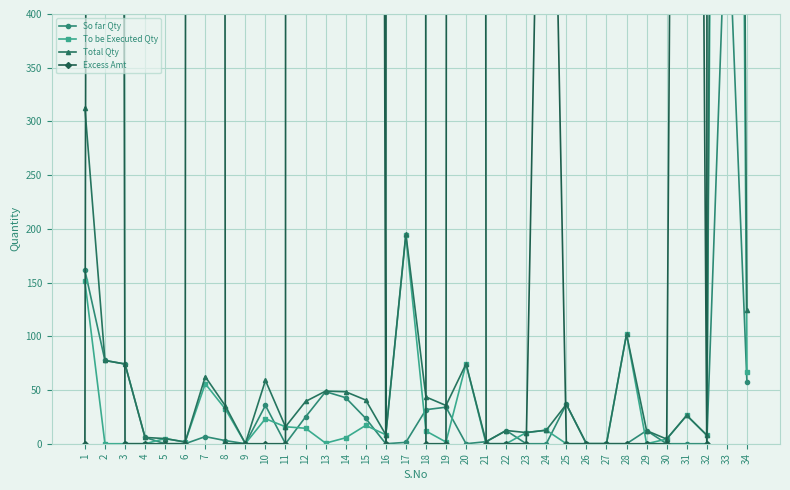

Between 26 and 31, which is larger?

26